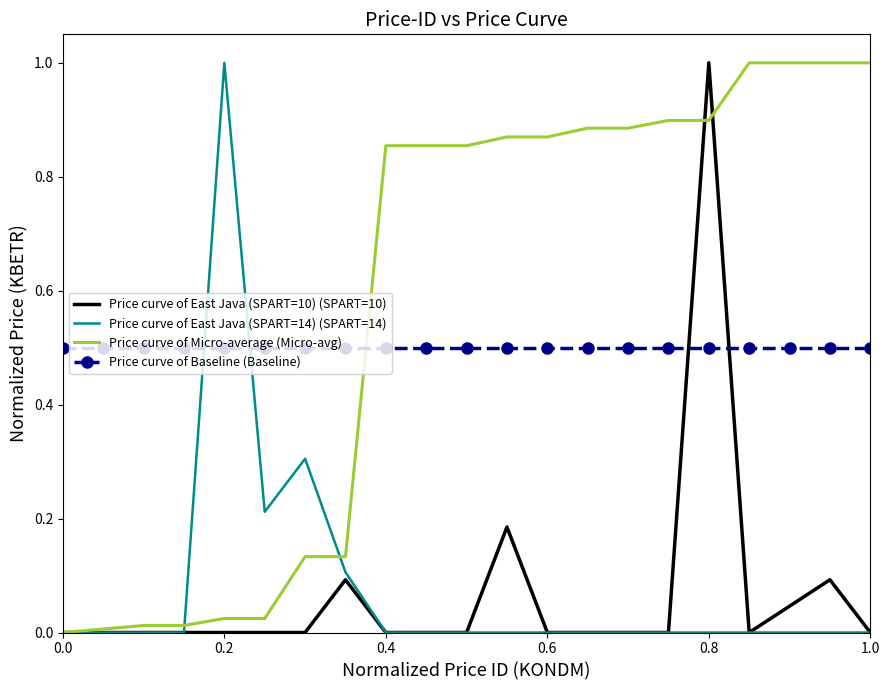

What is the greatest value displayed?

1.0